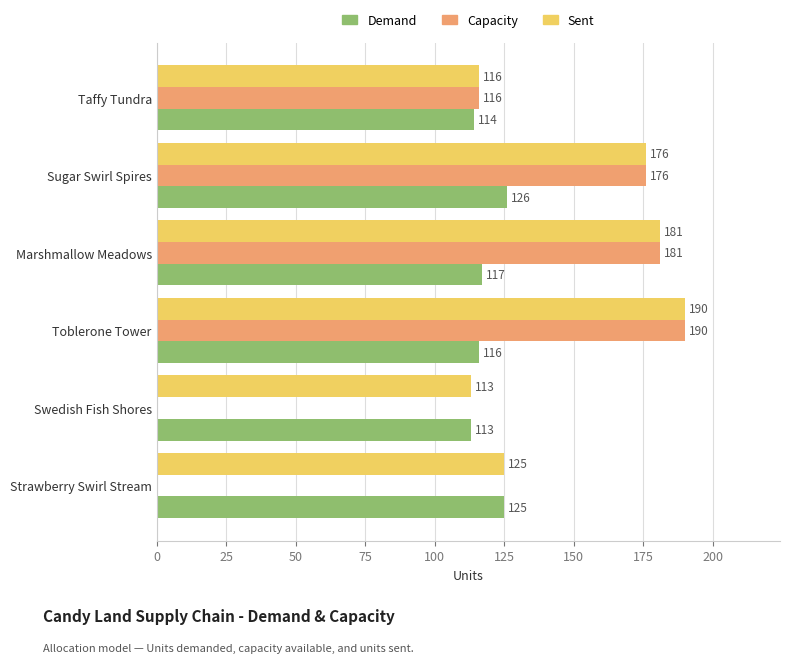

What is the maximum value for Demand?

126